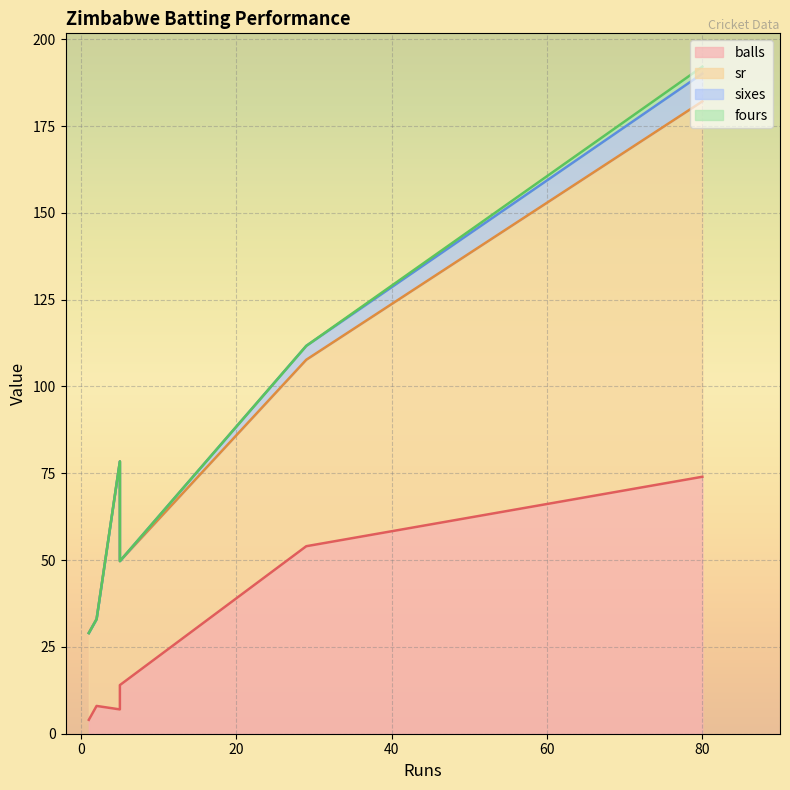

True or false: sr and fours cross at least once.

False